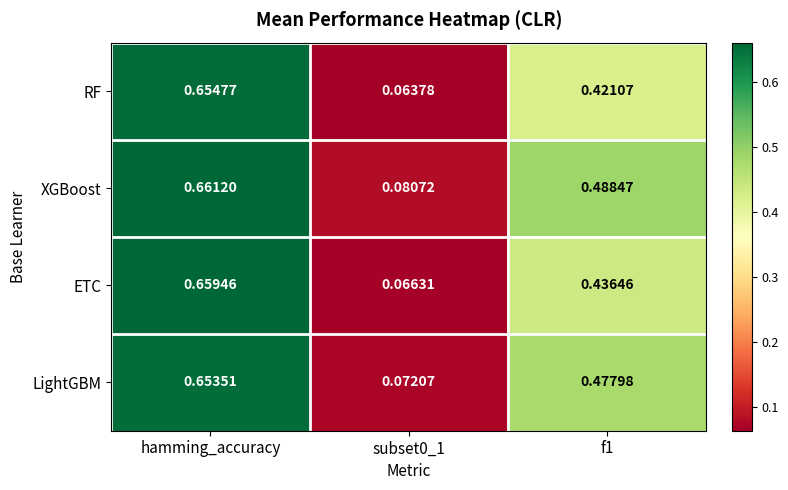

At which category is the sum across all series the highest?

hamming_accuracy